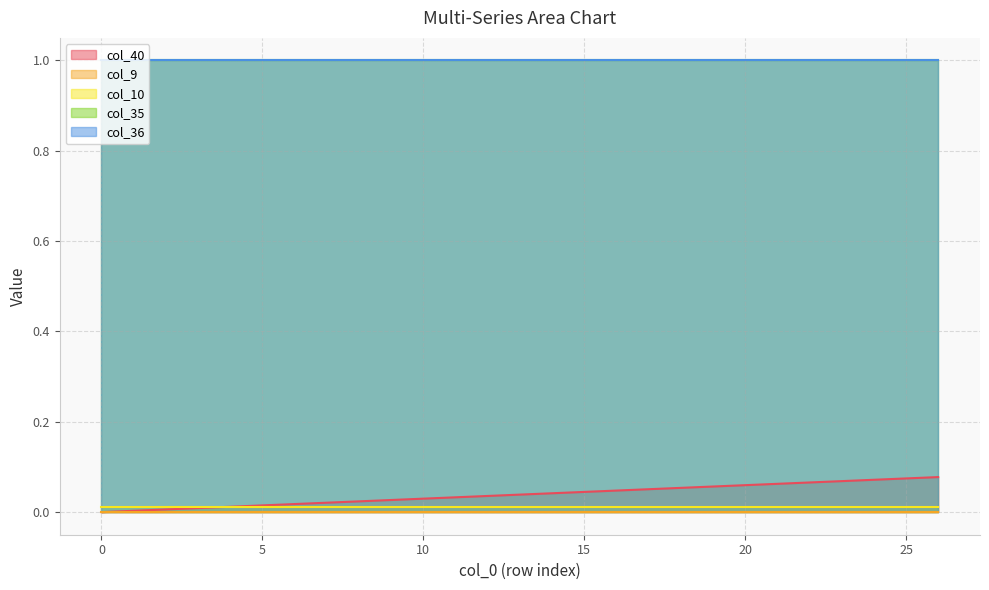

How many lines are shown in the chart?

5